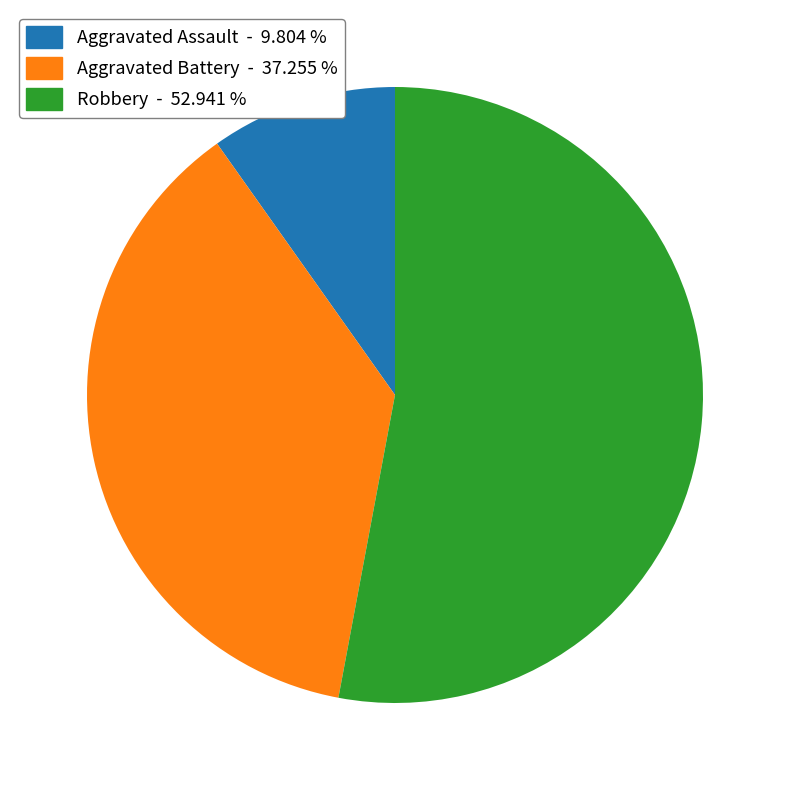

Is the sum of Robbery and Aggravated Battery greater than half?

Yes